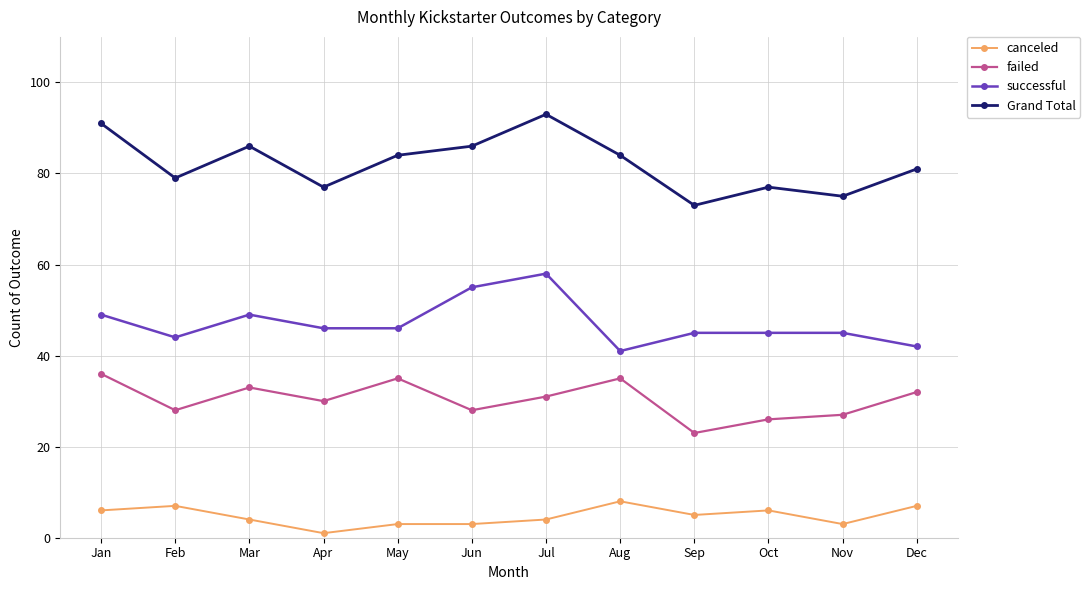

Rank the series by their maximum value, from lowest to highest.

canceled, failed, successful, Grand Total